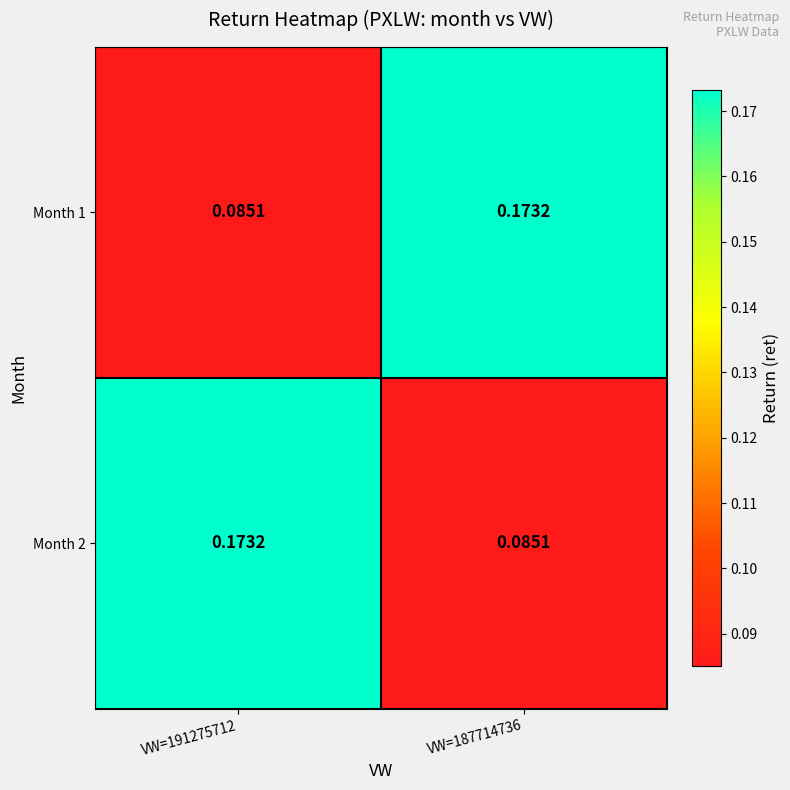

At VW=187714736, list the series in order from largest to smallest.

Month 1, Month 2